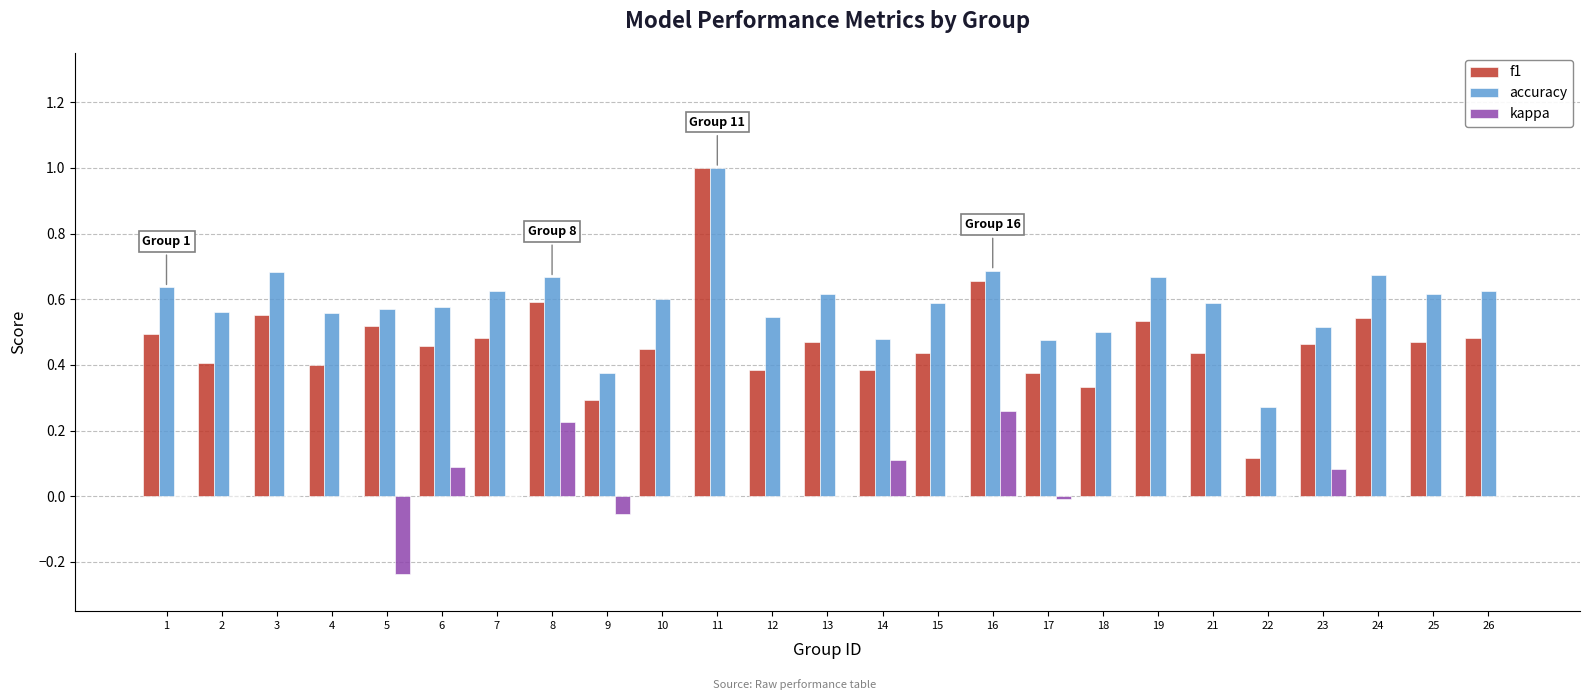

Are the bars grouped side by side (vs. stacked)?

Yes